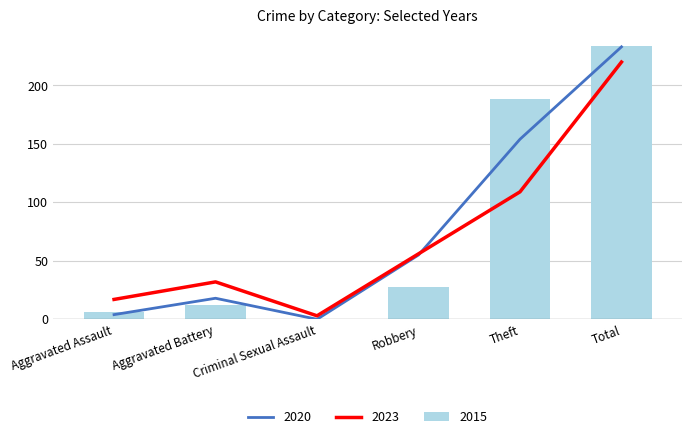

Read the 2015 value at Aggravated Battery, to the nearest 5.

10